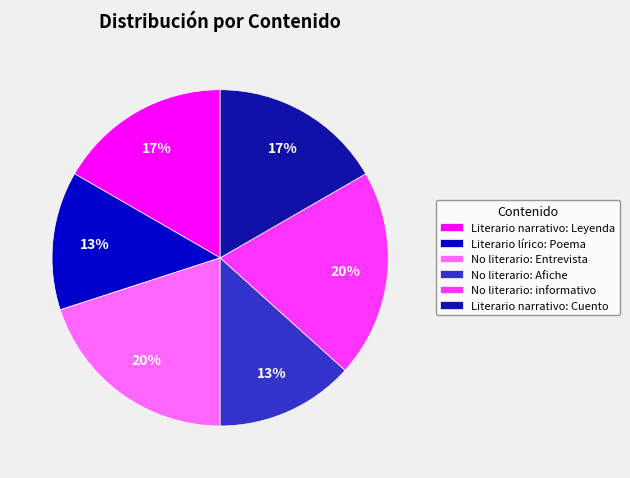

To the nearest percent, what portion does No literario: Afiche represent?

13%